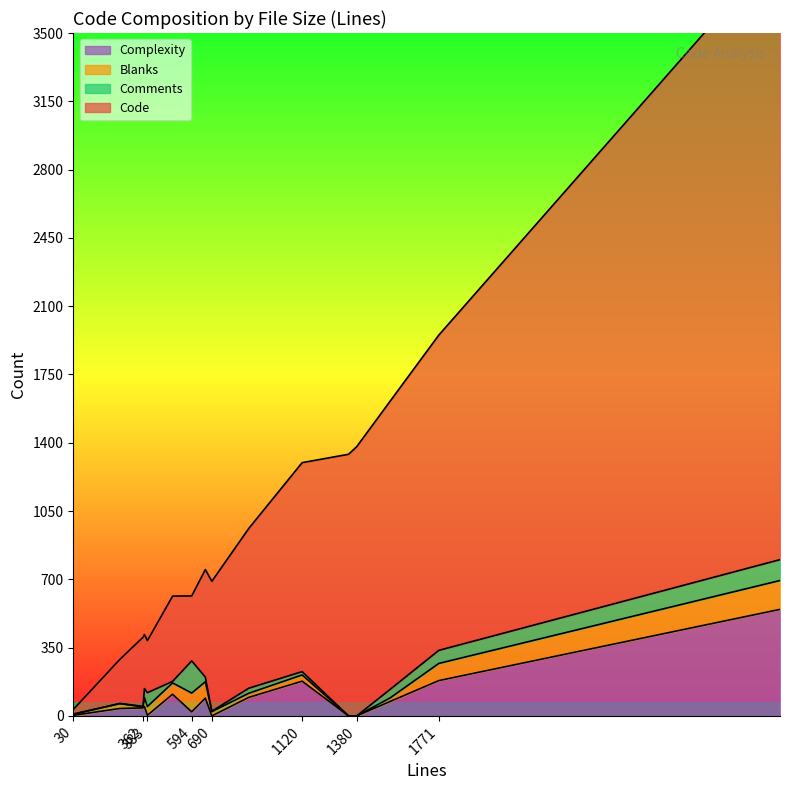

Which category has the lowest value across all series?

1380